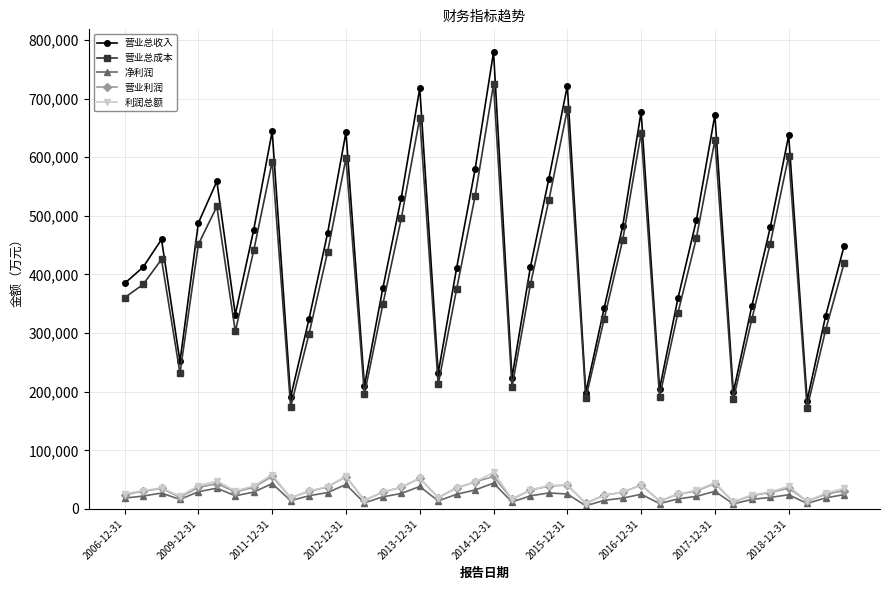

What is the maximum value shown in the chart?

779517